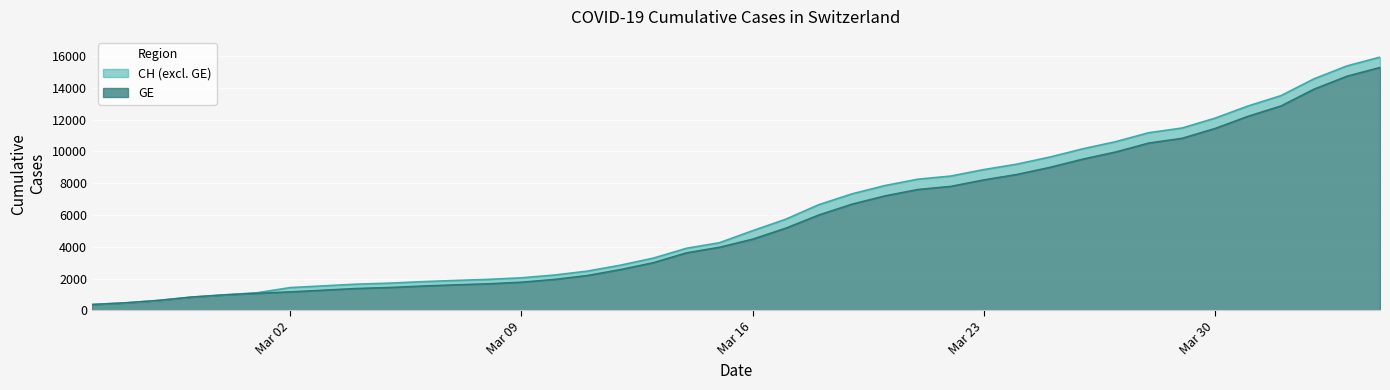

What is the average value of the GE series?

5641